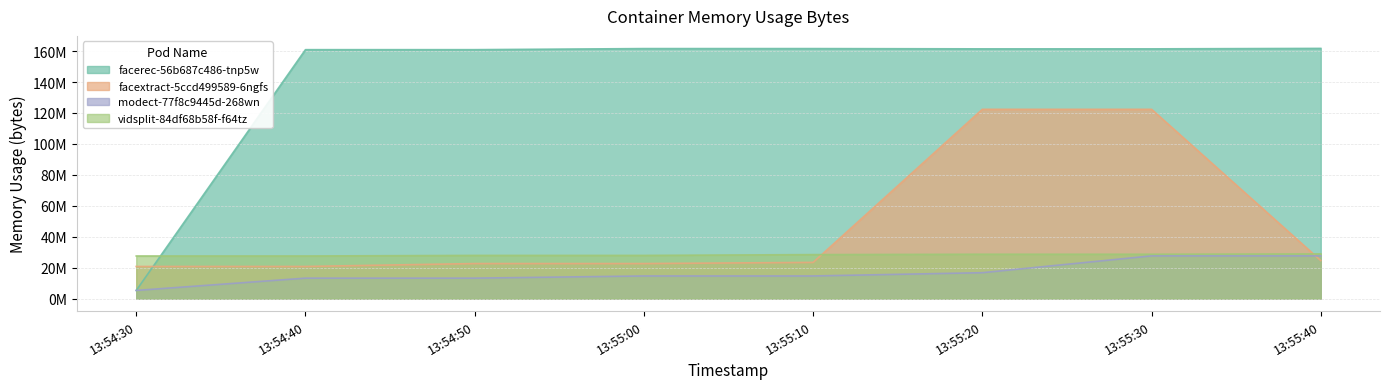

The value of modect-77f8c9445d-268wn at 13:54:30 is 2363074. True or false?

False